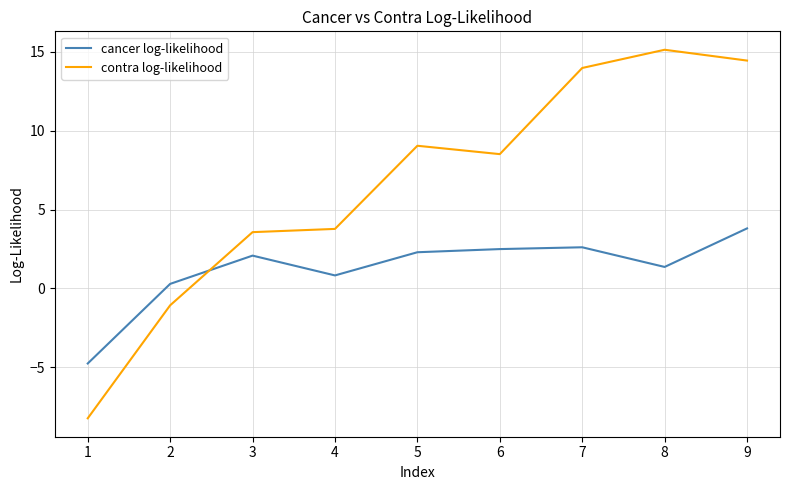

Reading left to right, extract all data points from this chart.

cancer log-likelihood: 1=-4.8	2=0.3	3=2.1	4=0.8	5=2.3	6=2.5	7=2.6	8=1.4	9=3.8
contra log-likelihood: 1=-8.2	2=-1.1	3=3.6	4=3.8	5=9.0	6=8.5	7=14.0	8=15.1	9=14.4